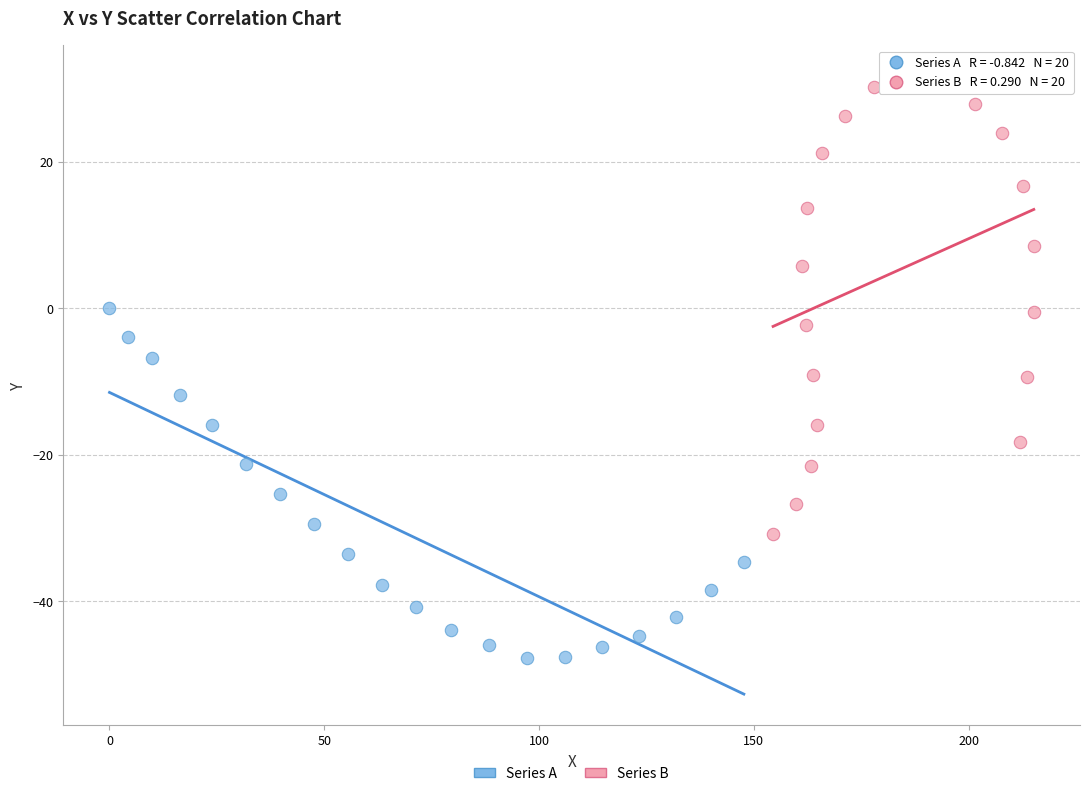

Which series contains the lowest Y value?

Series A